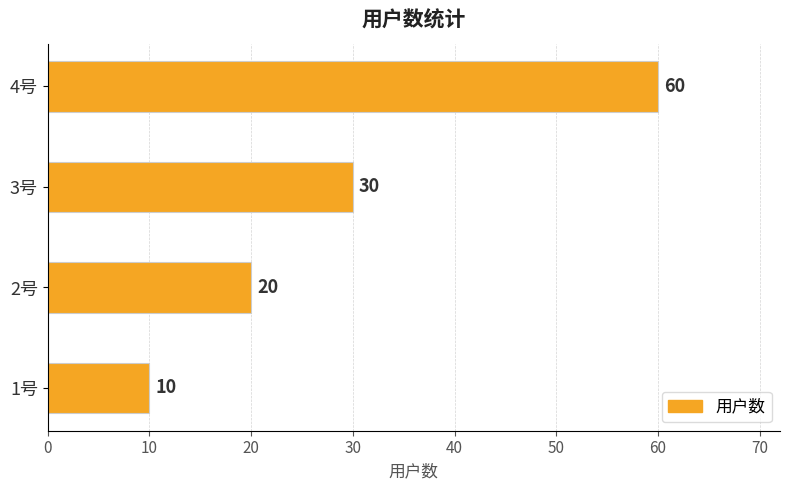

Does the chart contain any negative values?

No